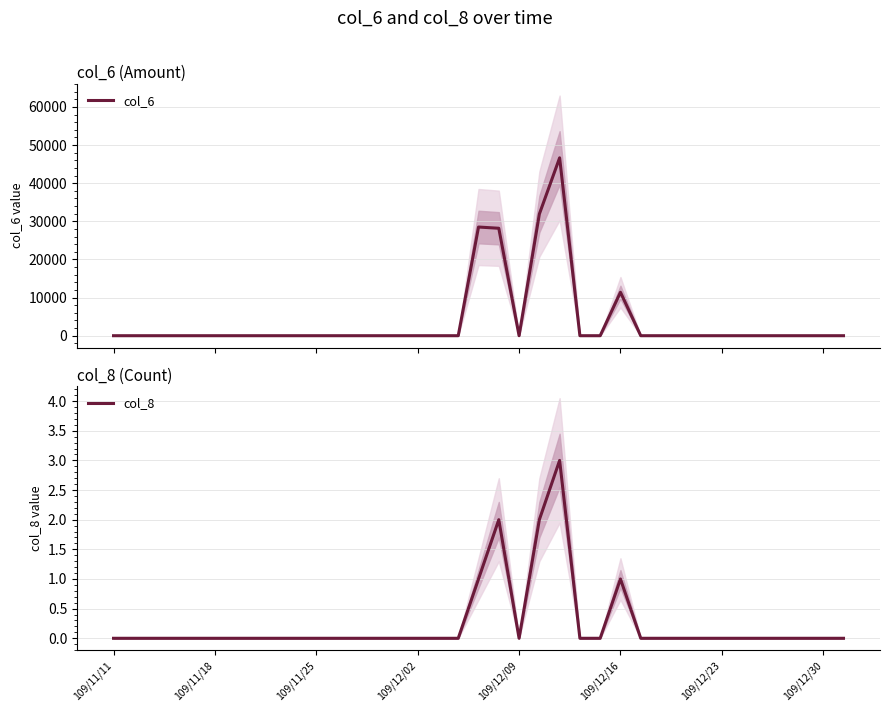

What is the difference between the second highest and minimum values in the col_6 series?

31900